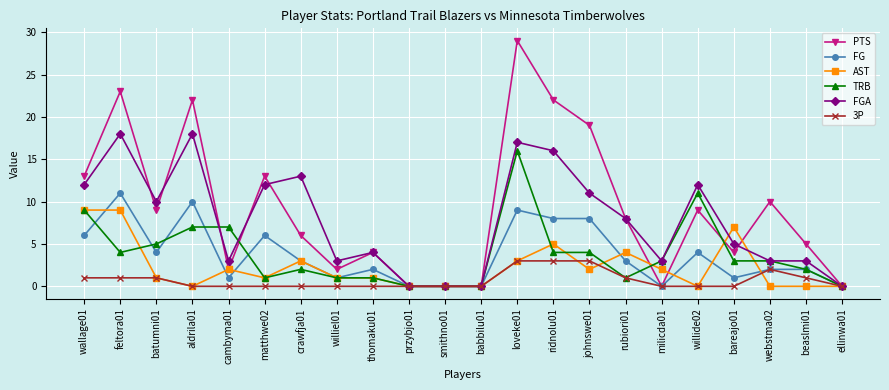

What is the maximum value shown in the chart?

29